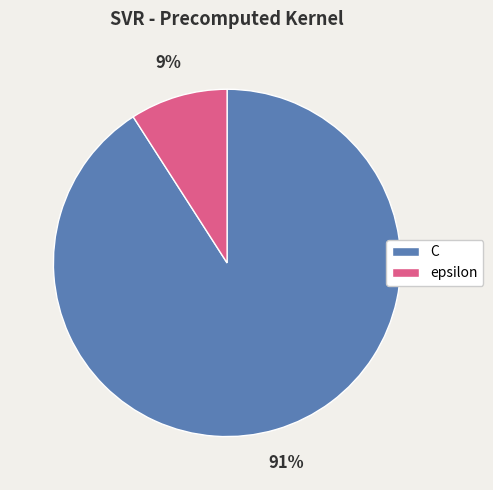

To the nearest percent, what is the difference between the C and epsilon slice percentages?

82%